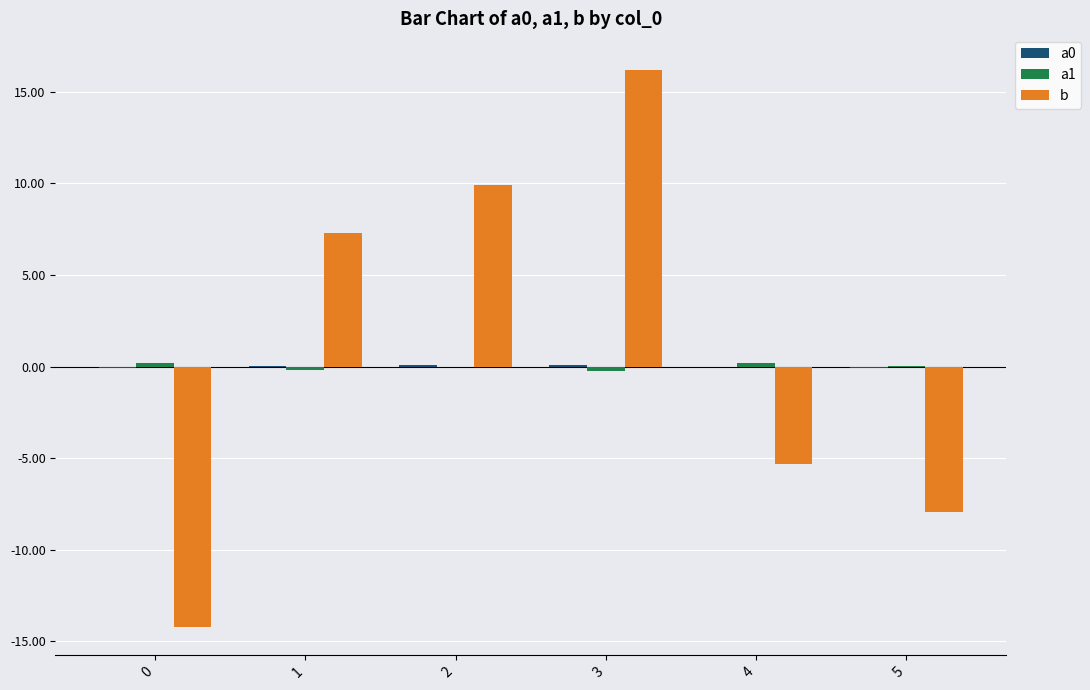

What is the difference between the b values at 1 and 4?

12.6